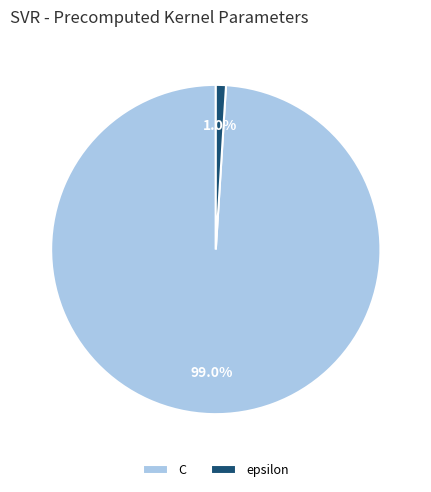

Which category has the biggest portion of the pie?

C